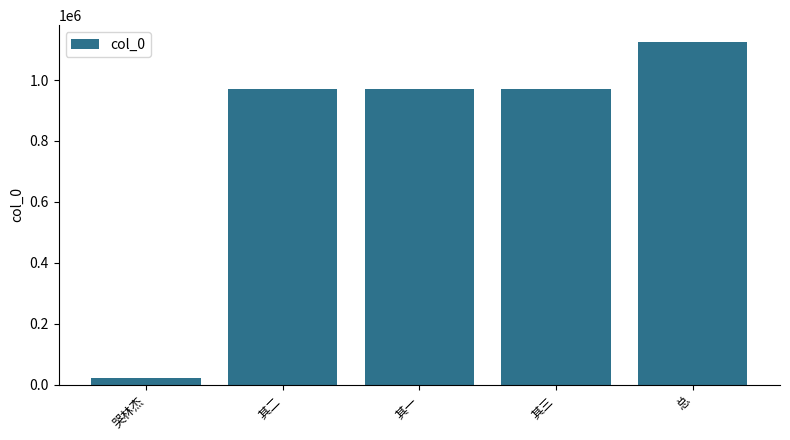

At which category does the chart reach its peak across all series?

总